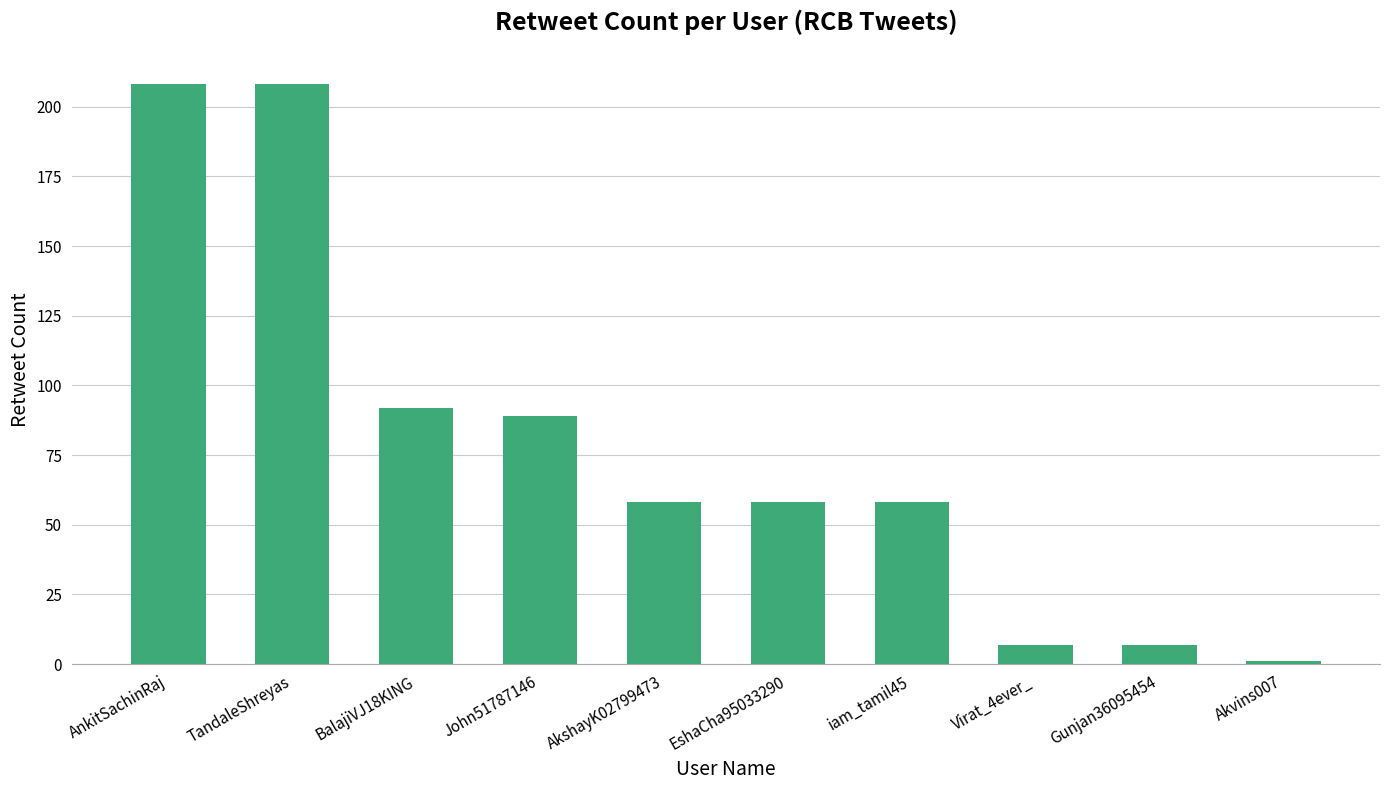

At which label is the value closest to 104?

BalajiVJ18KING